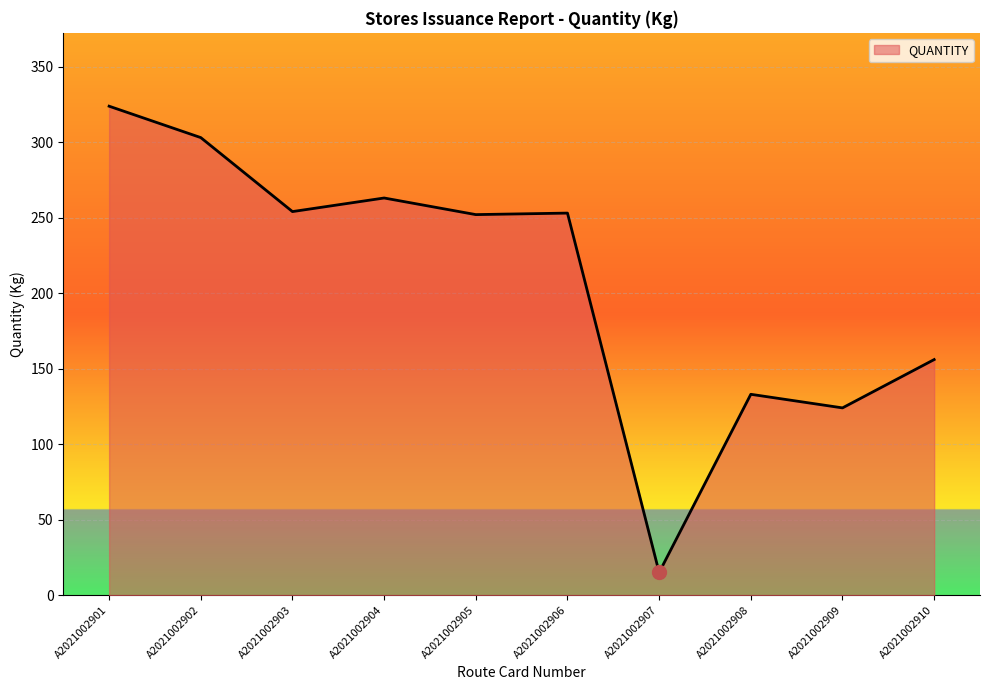

Between A2021002908 and A2021002907, which is larger?

A2021002908